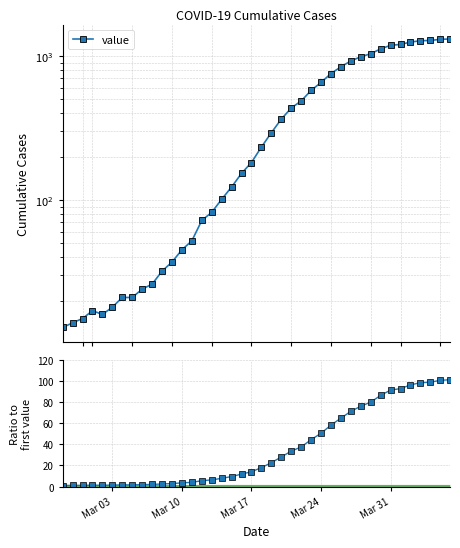

What is the label of the 27th point from the left?

Mar 24